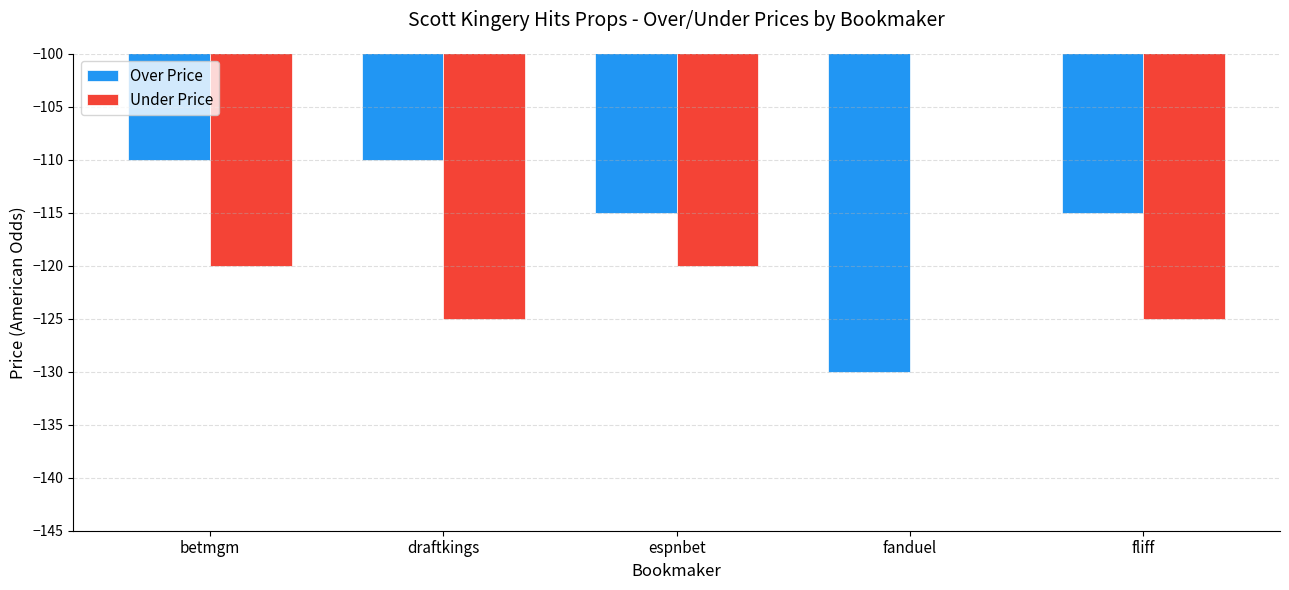

Is the value of Under Price at draftkings greater than the value of Over Price at fliff?

No